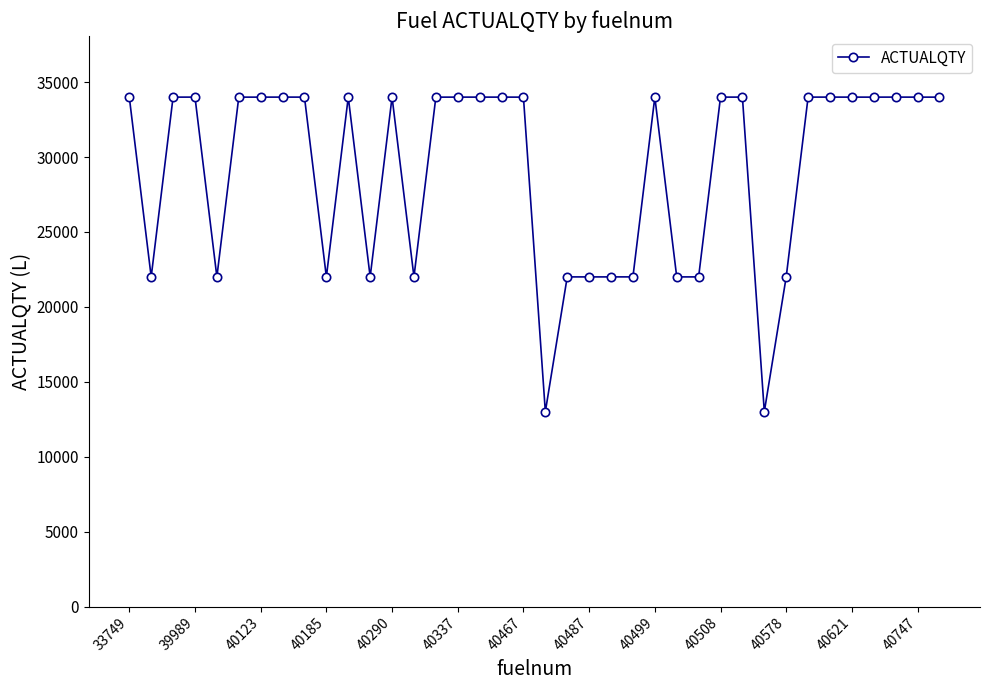

What is the sum of all values?

1106036